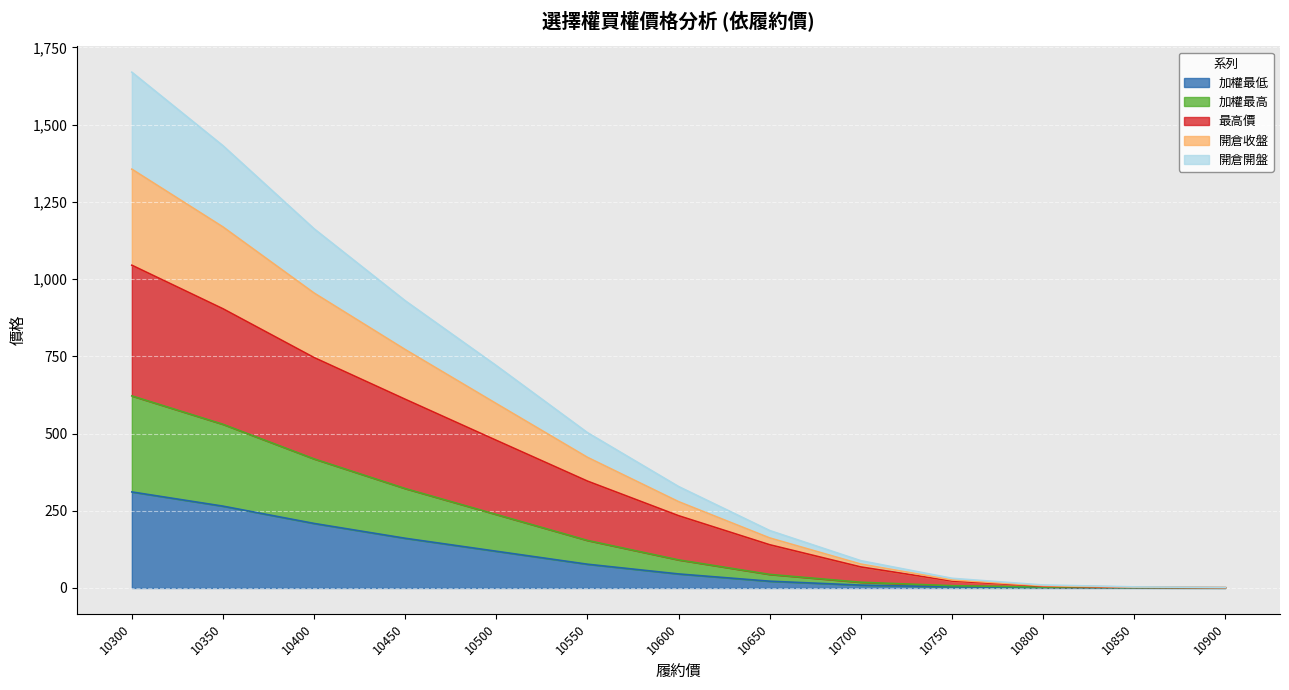

List the labels in order of 開倉開盤 value, largest first.

10300, 10350, 10400, 10450, 10500, 10550, 10600, 10650, 10700, 10750, 10800, 10850, 10900